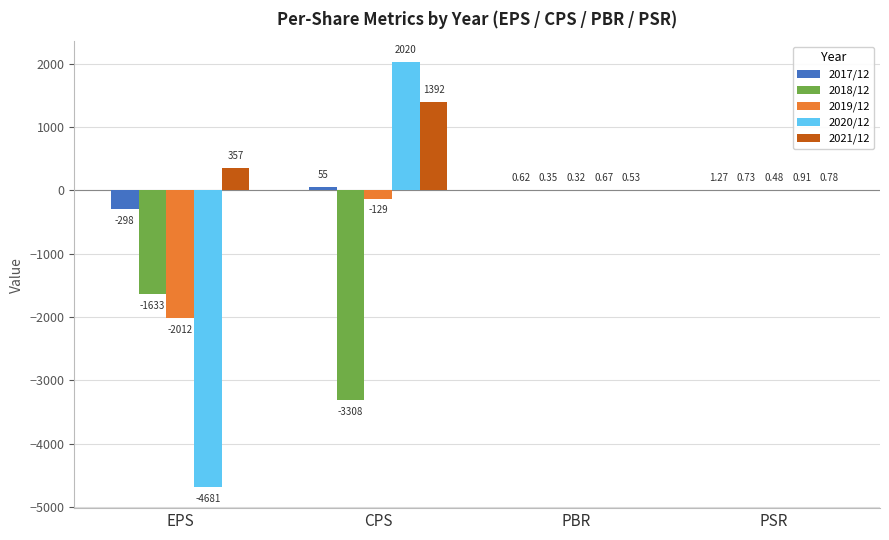

At which category is the sum across all series the highest?

CPS